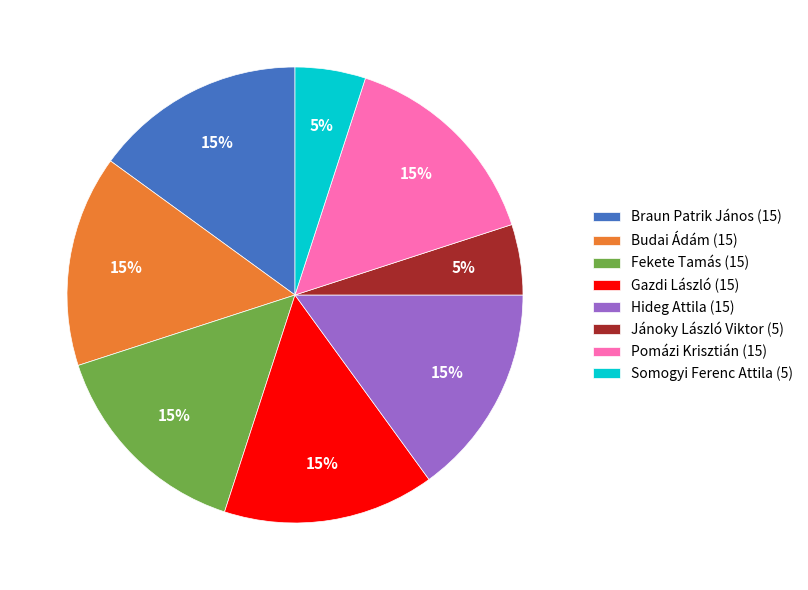

True or false: Gazdi László (15) accounts for 15% of the total.

True